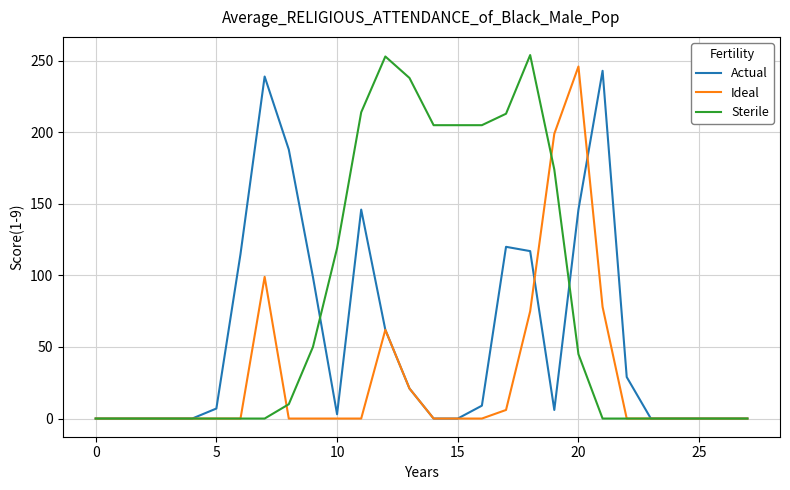

Rank the series by their average value, from highest to lowest.

Sterile, Actual, Ideal